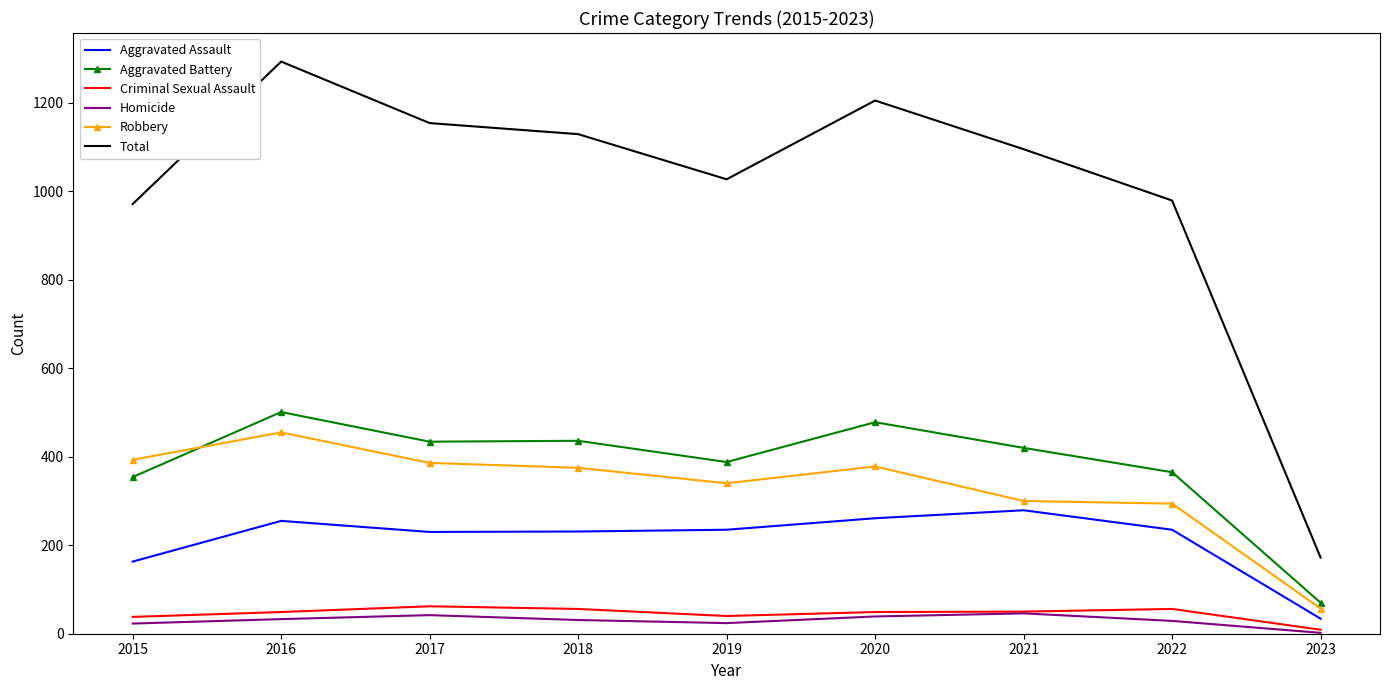

What value does the Robbery series have at 2018, to the nearest 5?

375